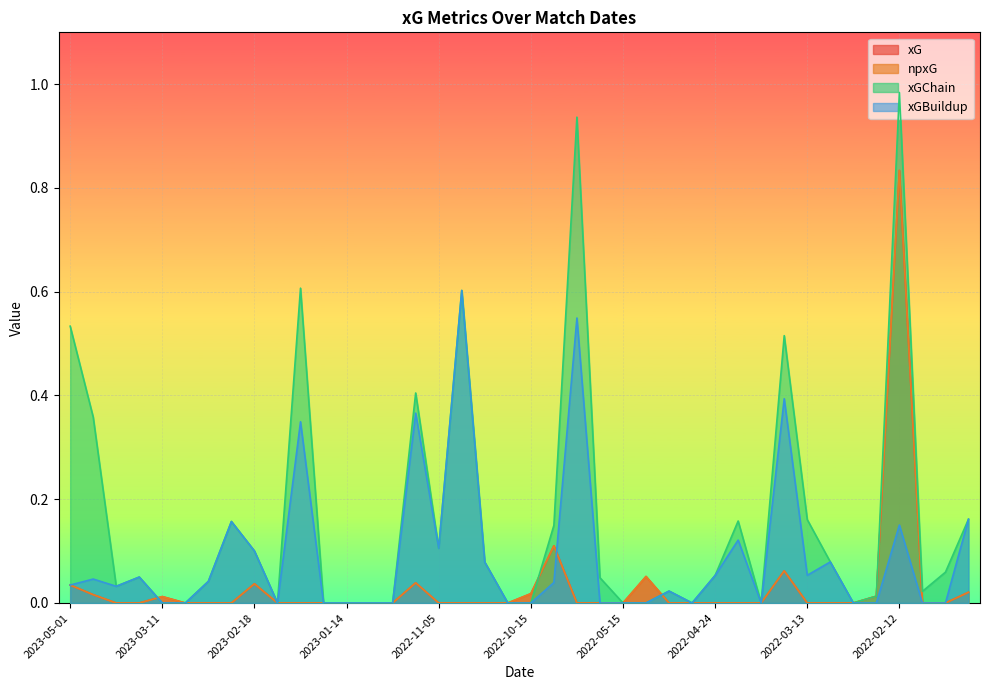

The value of npxG at 2022-05-08 is 0.0. True or false?

True